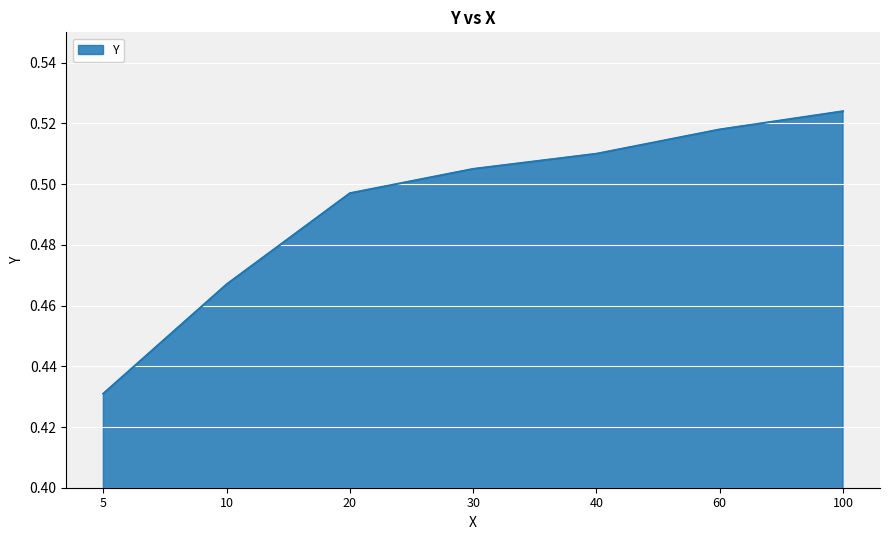

True or false: the data has more than 2 interior local peaks.

False